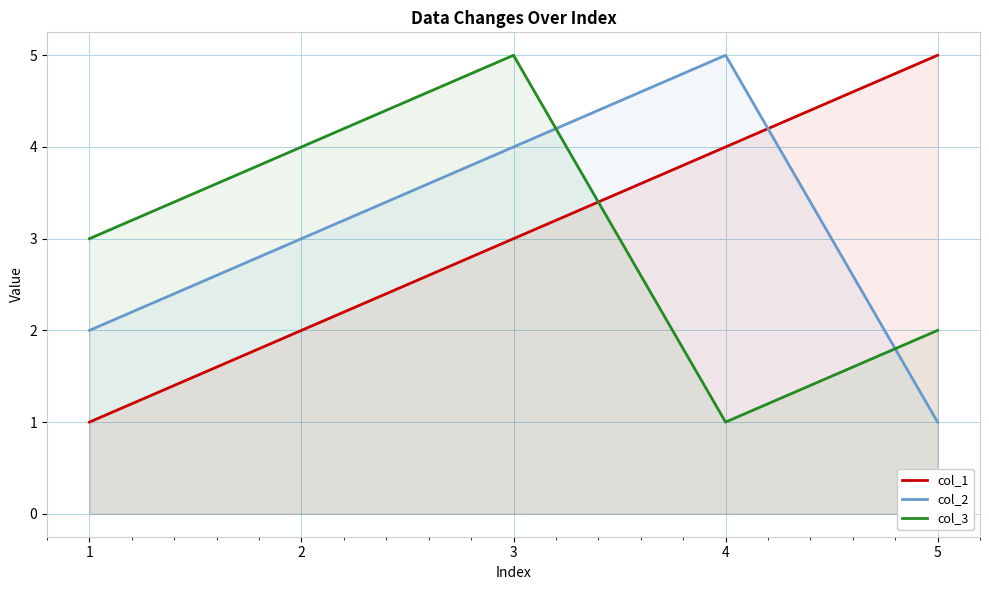

What is the difference between the maximum and second lowest values in the col_3 series?

3